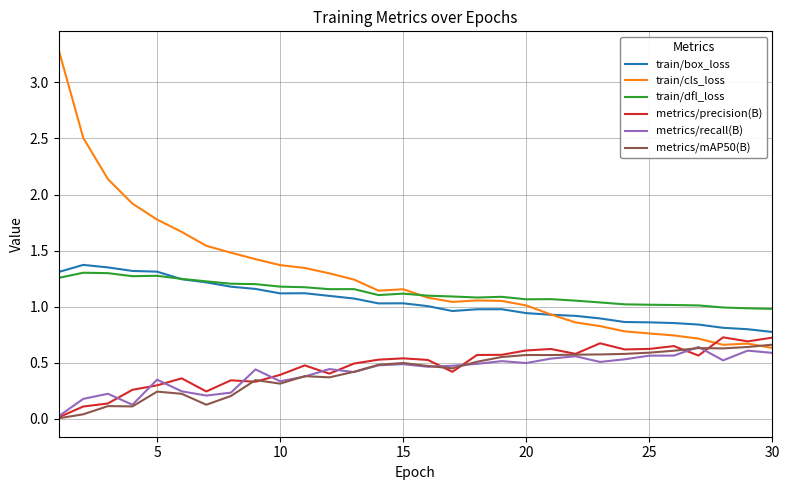

True or false: metrics/mAP50(B) and train/dfl_loss cross at least once.

False